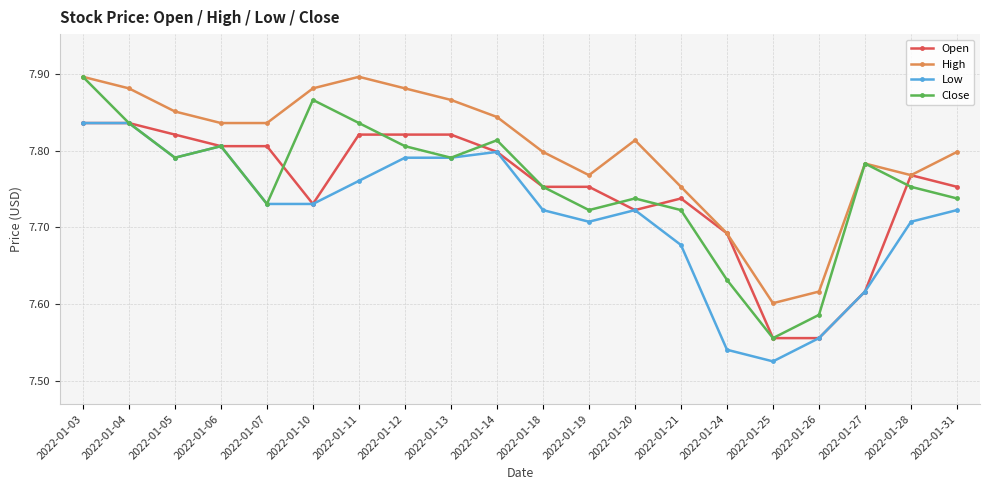

What is the difference between the second highest and second lowest values in the Open series?

0.3